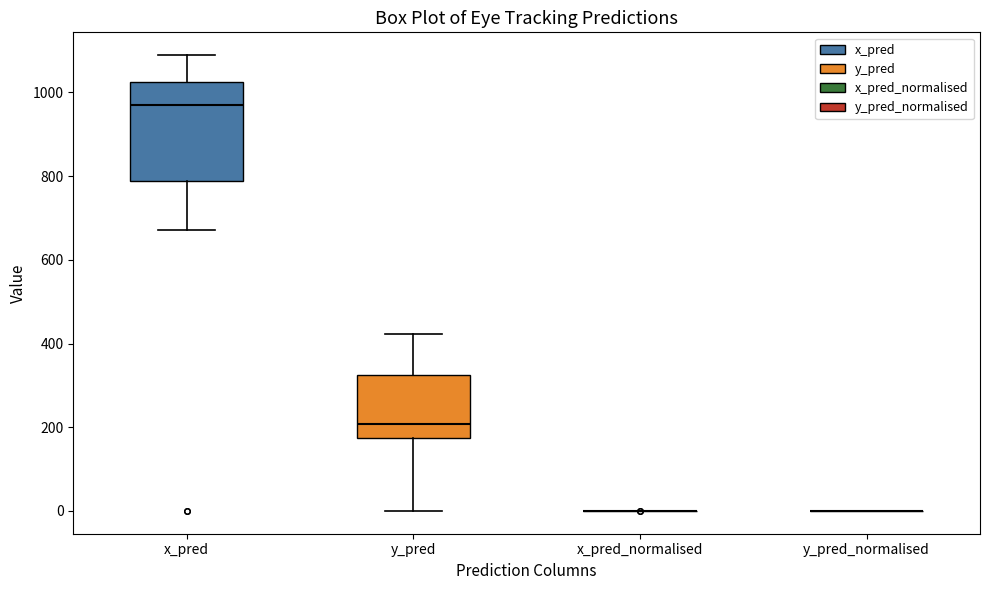

Where does the lower whisker of the box for y_pred end on the y-axis? The values are not printed on the chart, so give them approximately, as read against the axis.

0